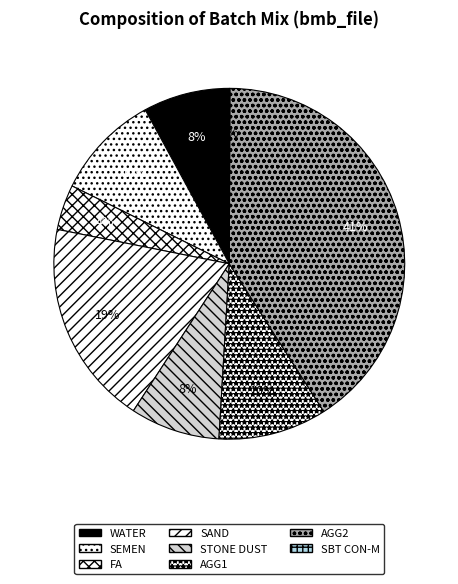

How many segments does this pie chart have?

8